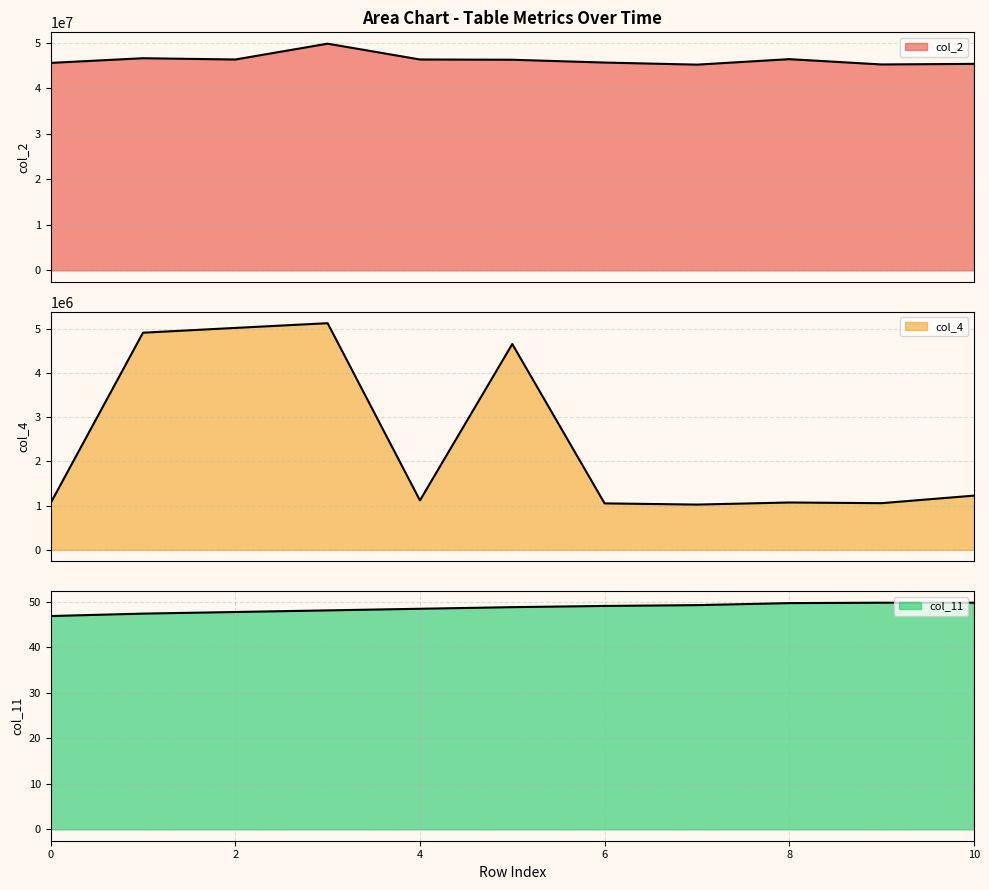

Does the chart have visible grid lines?

Yes